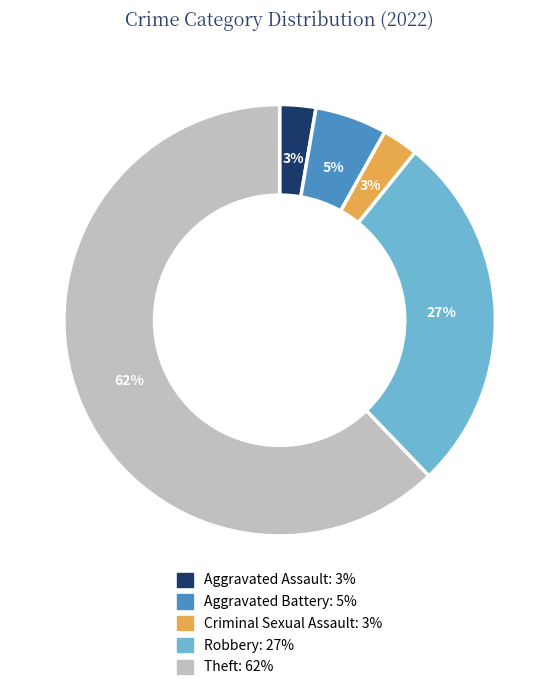

Does any single category account for the majority?

Yes